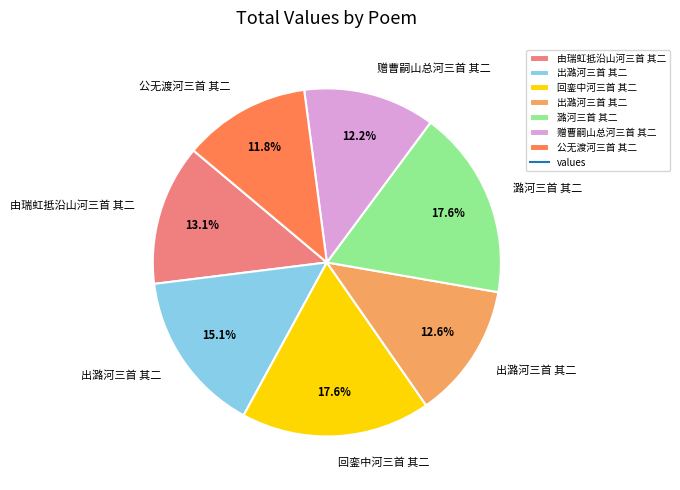

Is there any slice that represents more than half of the pie?

No